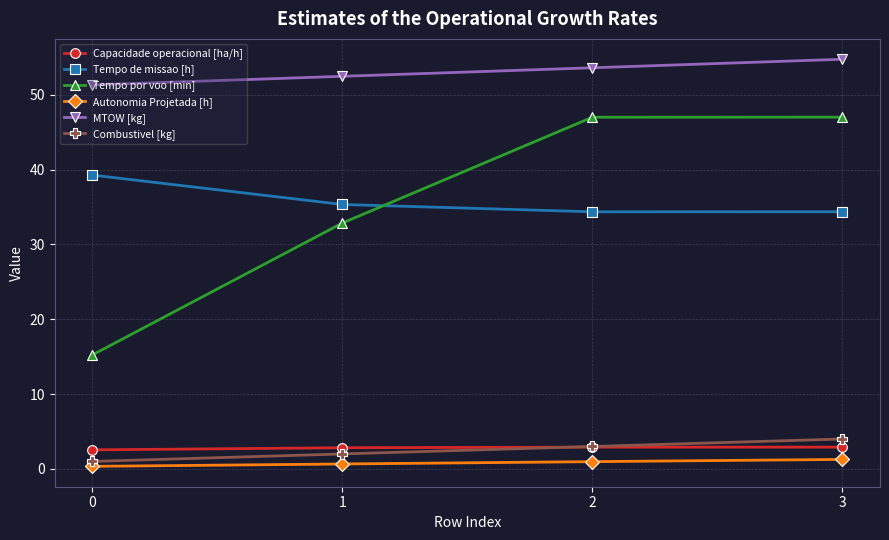

What is the sum of all Capacidade operacional [ha/h] values?

11.2